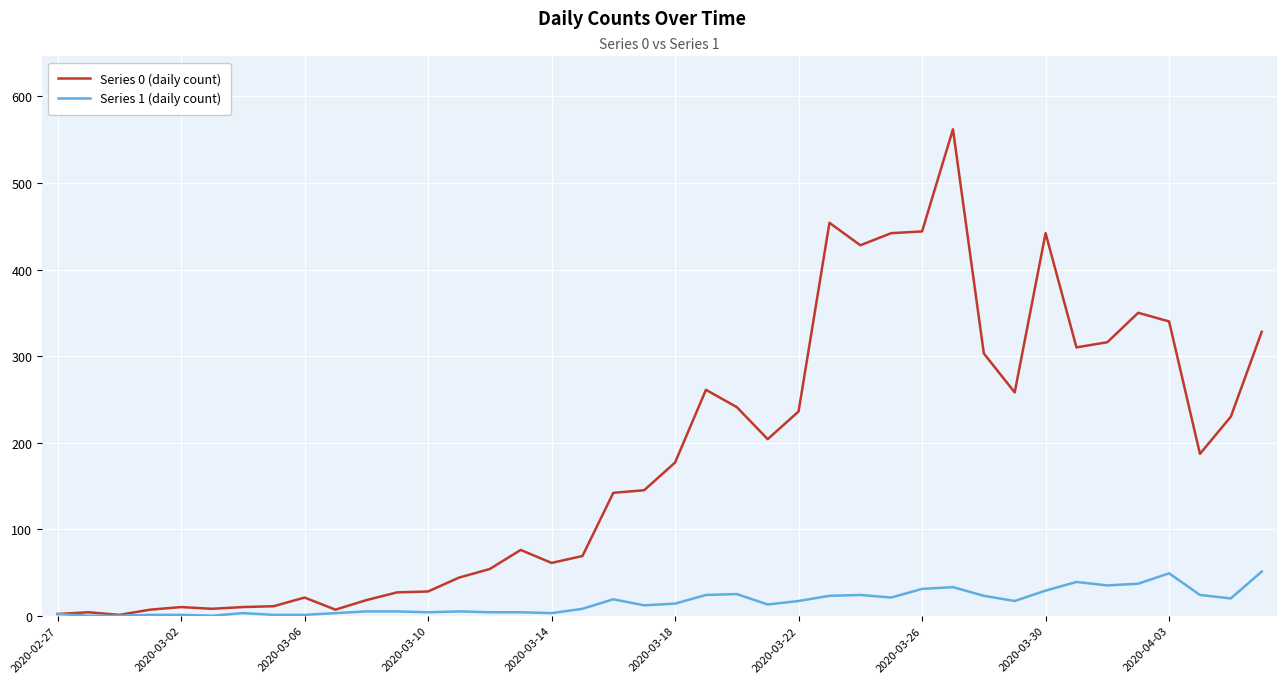

List the series in order of their overall mean, lowest first.

Series 1 (daily count), Series 0 (daily count)